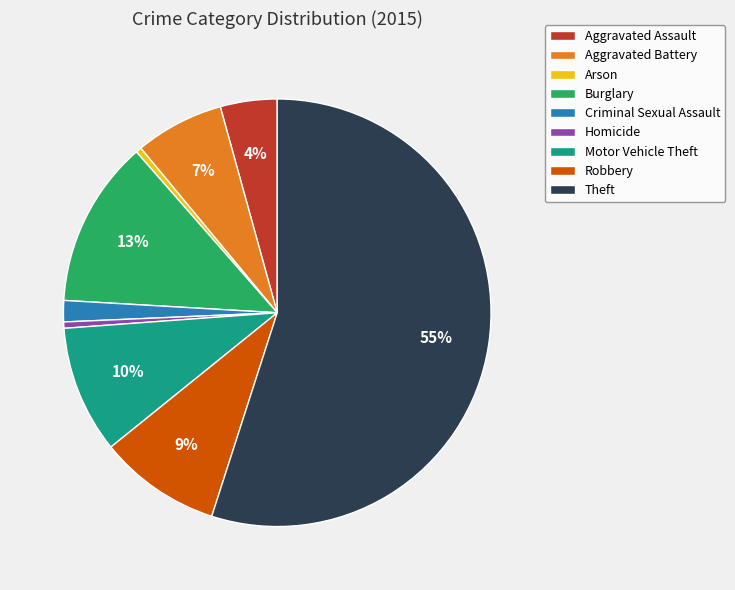

Do Motor Vehicle Theft and Criminal Sexual Assault together represent more than half of the pie?

No